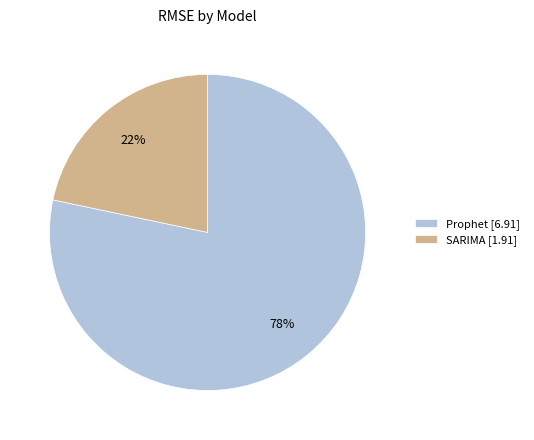

Is it true that SARIMA is 22% of the pie?

True